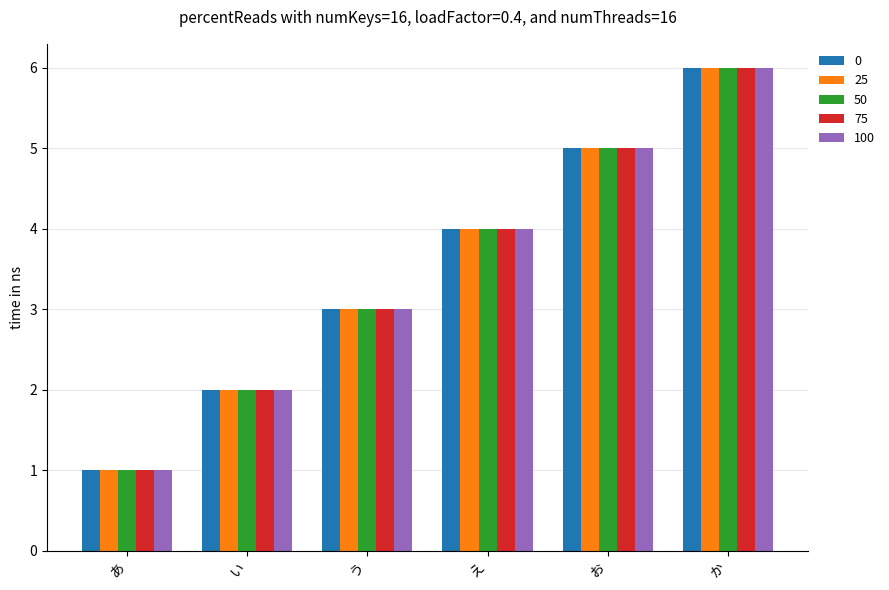

What is the label of the 3rd bar from the right?

え